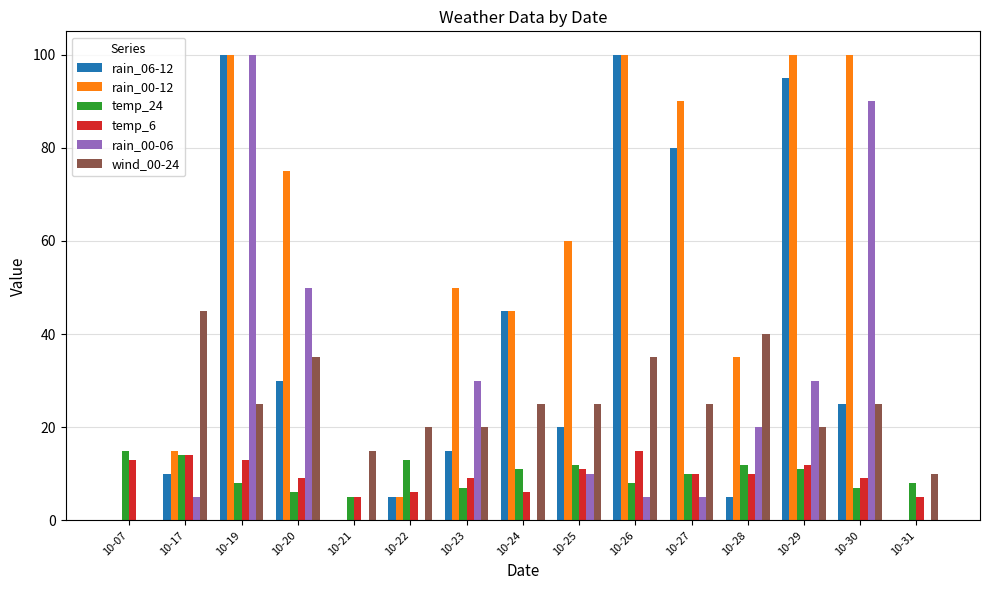

Reading left to right, list all the values displayed in this chart.

rain_06-12: 0	10	100	30	0	5	15	45	20	100	80	5	95	25	0
rain_00-12: 0	15	100	75	0	5	50	45	60	100	90	35	100	100	0
temp_24: 15	14	8	6	5	13	7	11	12	8	10	12	11	7	8
temp_6: 13	14	13	9	5	6	9	6	11	15	10	10	12	9	5
rain_00-06: 0	5	100	50	0	0	30	0	10	5	5	20	30	90	0
wind_00-24: 0	45	25	35	15	20	20	25	25	35	25	40	20	25	10